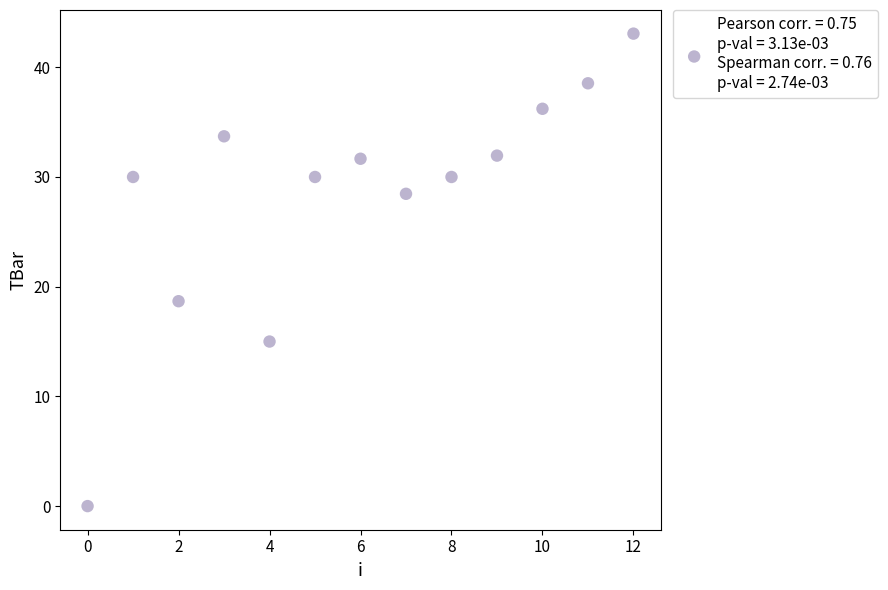

What is the range of Y values (max minus min)?

43.1